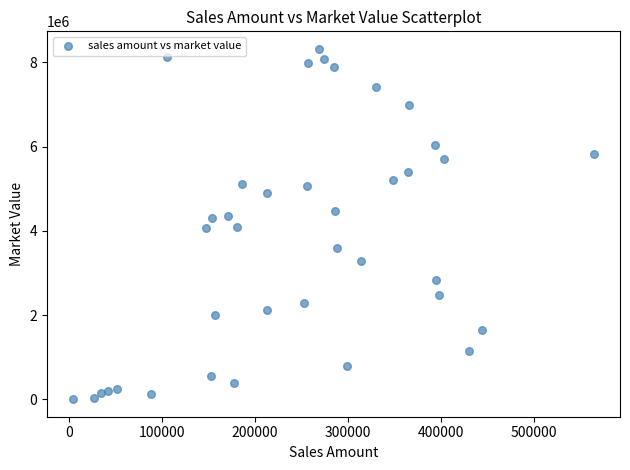

What is the range of Y values (max minus min)?

8313431.5